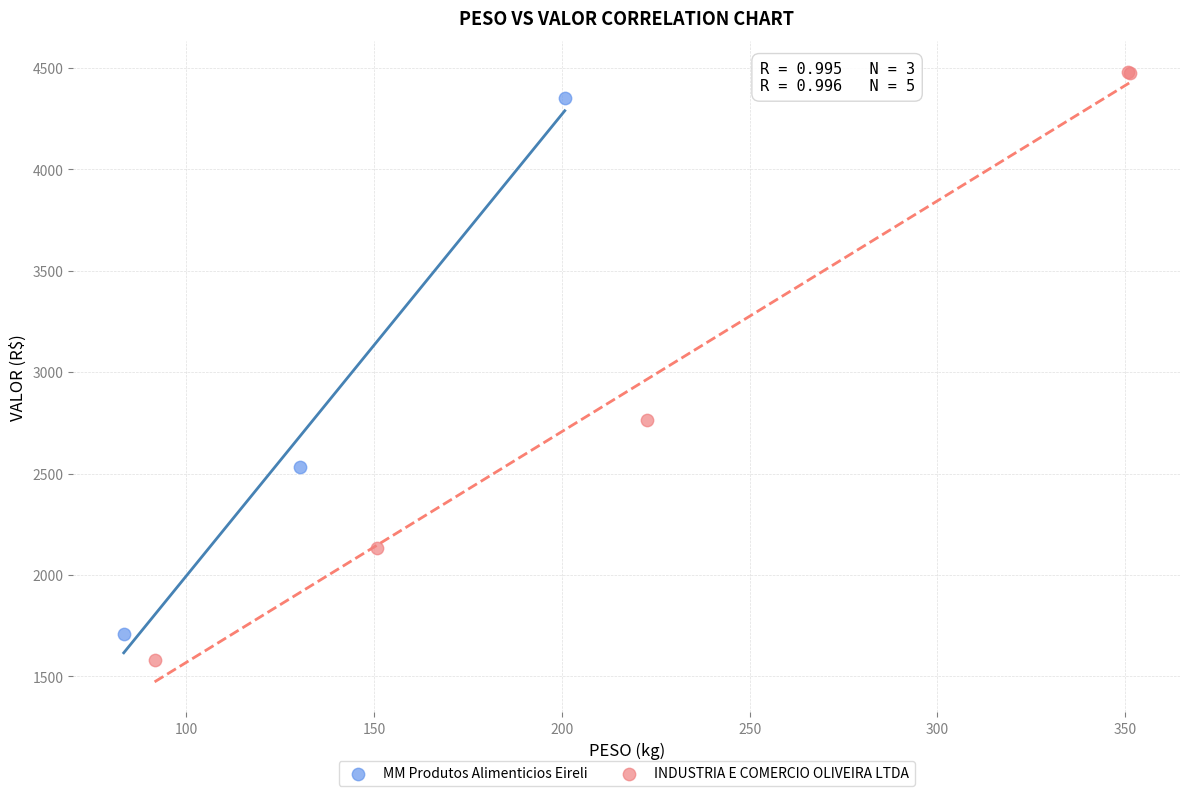

What are all the series names shown in the legend?

MM Produtos Alimenticios Eireli, INDUSTRIA E COMERCIO OLIVEIRA LTDA